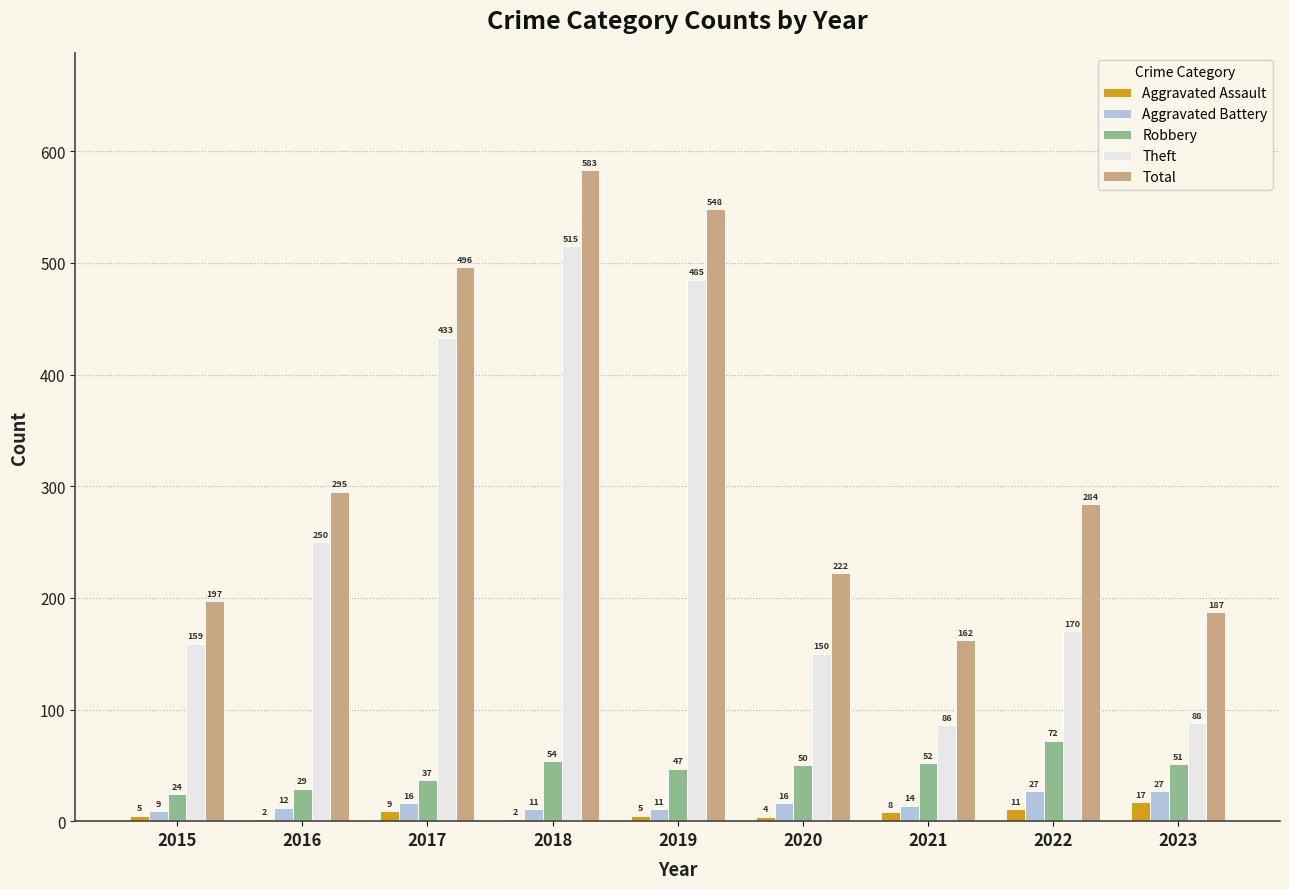

At which label does Theft reach its peak?

2018